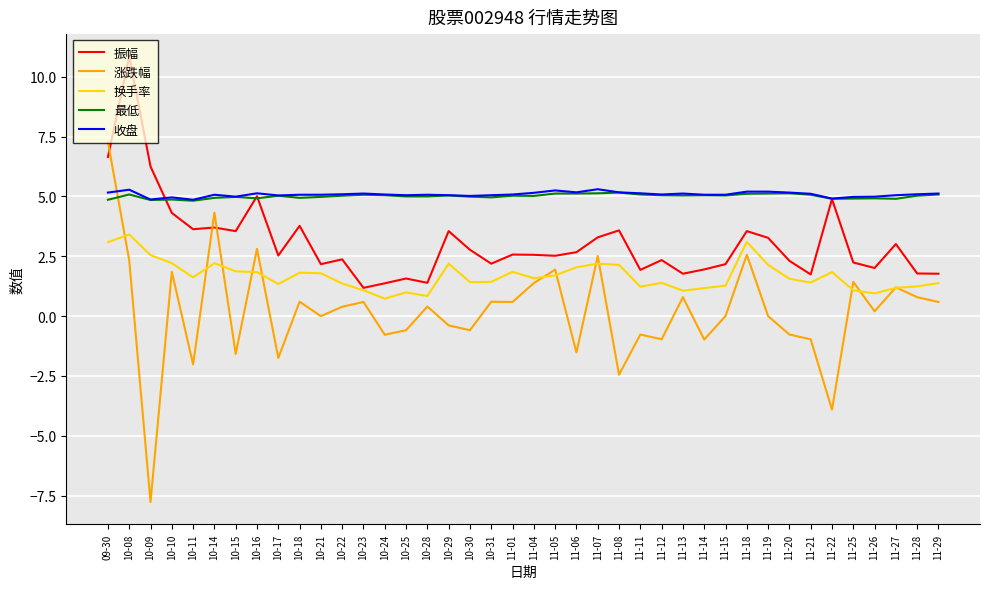

What are all the series names shown in the legend?

振幅, 涨跌幅, 换手率, 最低, 收盘